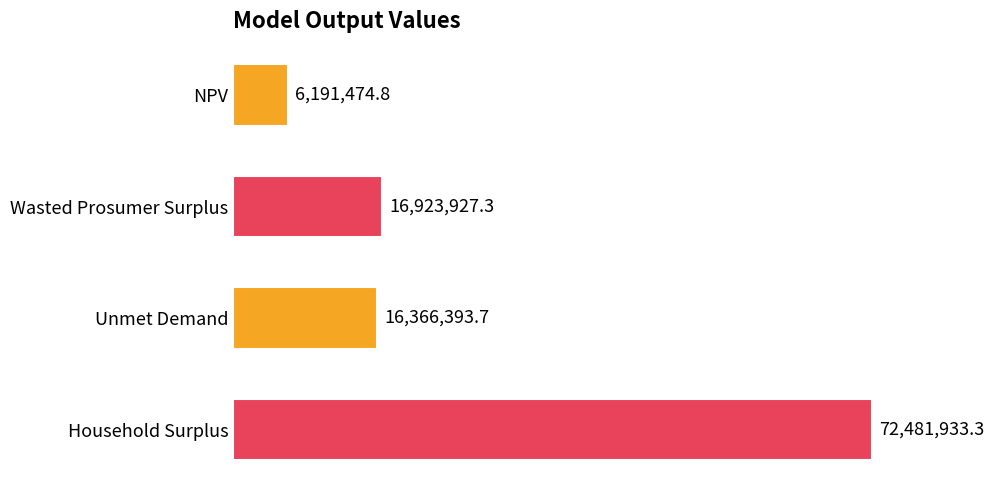

What is the difference between the maximum and second lowest values?

56115539.6